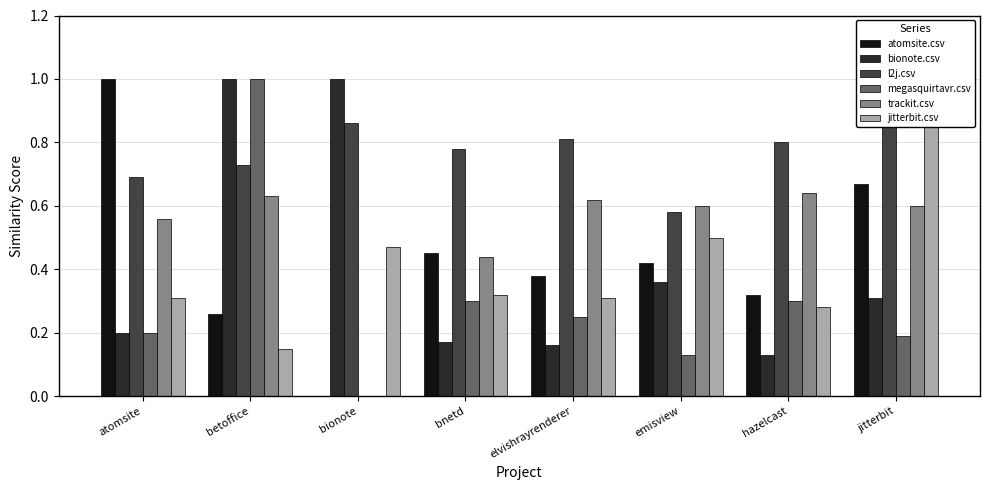

At which category does the chart reach its minimum across all series?

bionote